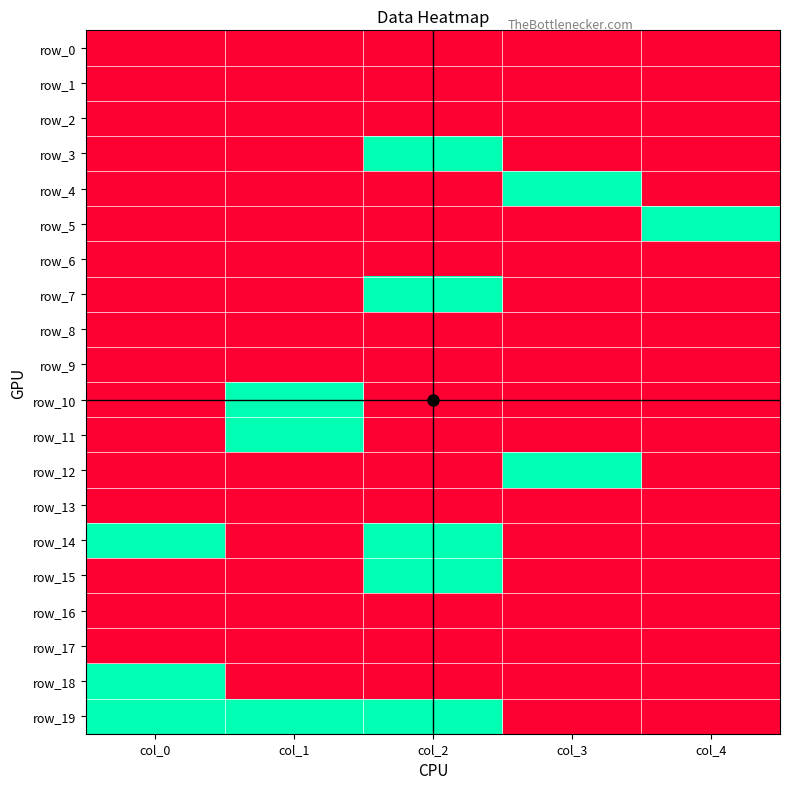

How many series are shown in this chart?

20